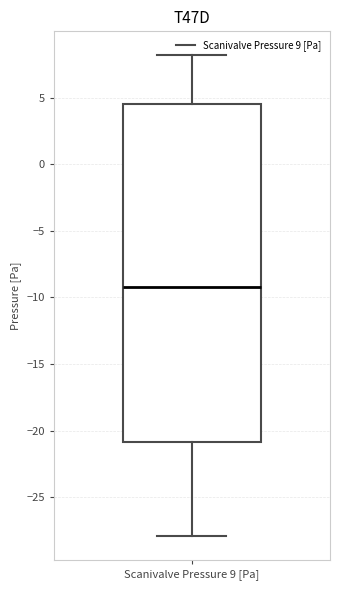

Read this box plot against the y-axis: the position of the median line, the range covered by the box, and the ends of both whiskers. The values are not printed on the chart, so give them approximately, as read against the axis.

median -9.0, box -21.0 to 4.5, whiskers -28.0 to 8.0